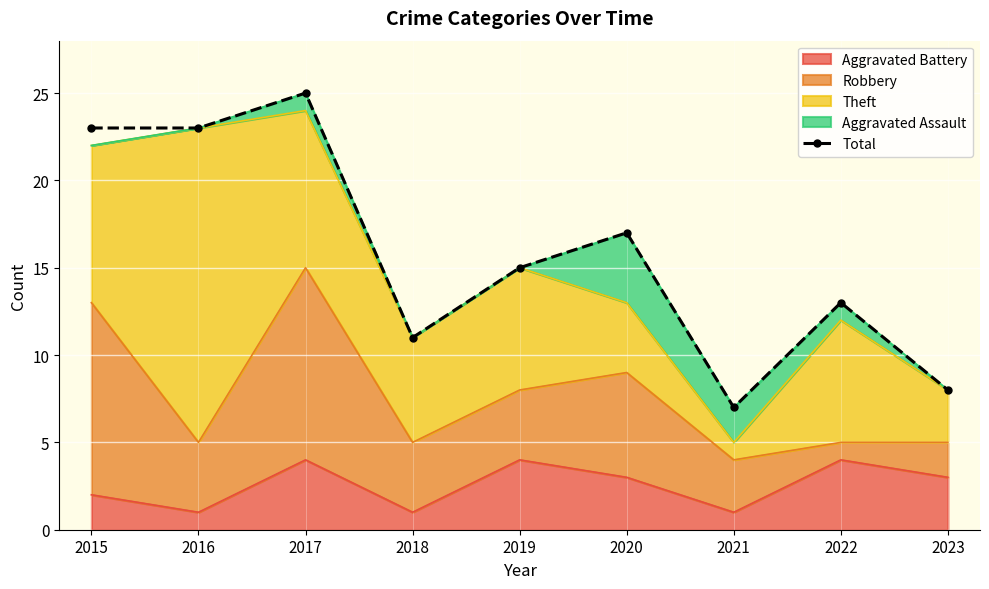

How many values exceed 15?

4